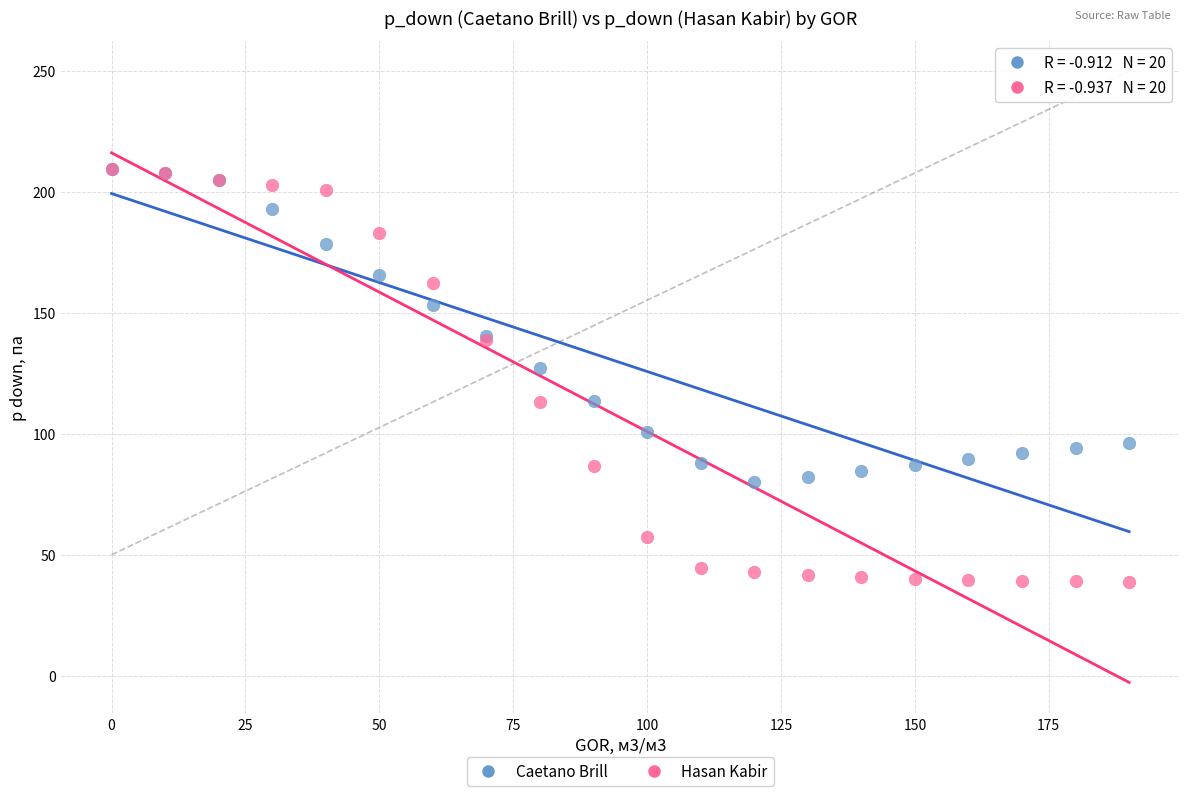

Which series contains the lowest Y value?

Hasan Kabir